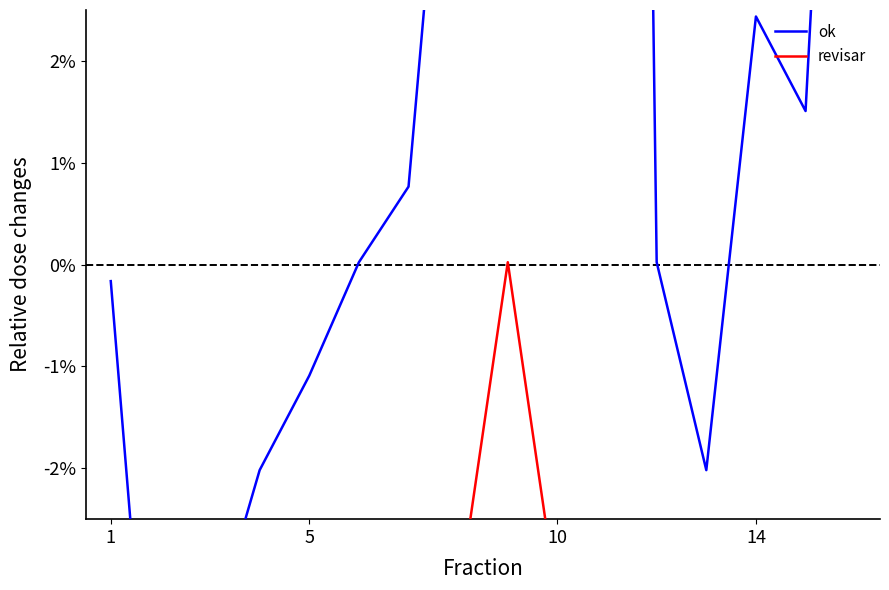

Which category has the highest value across all series?

10